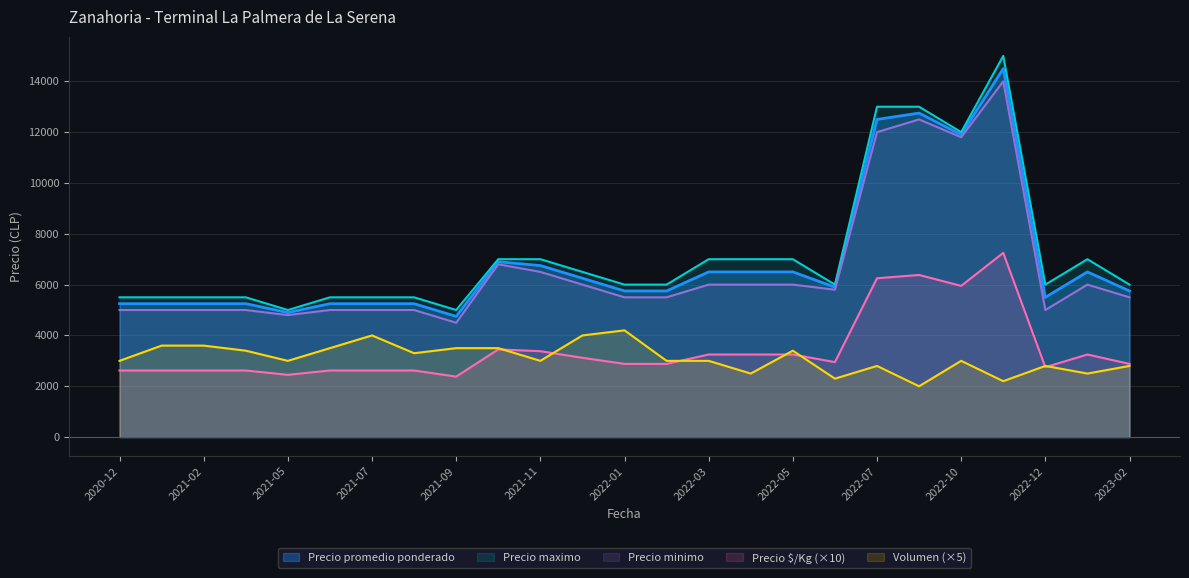

Is it true that Volumen equals 3500 at 2021-06?

True